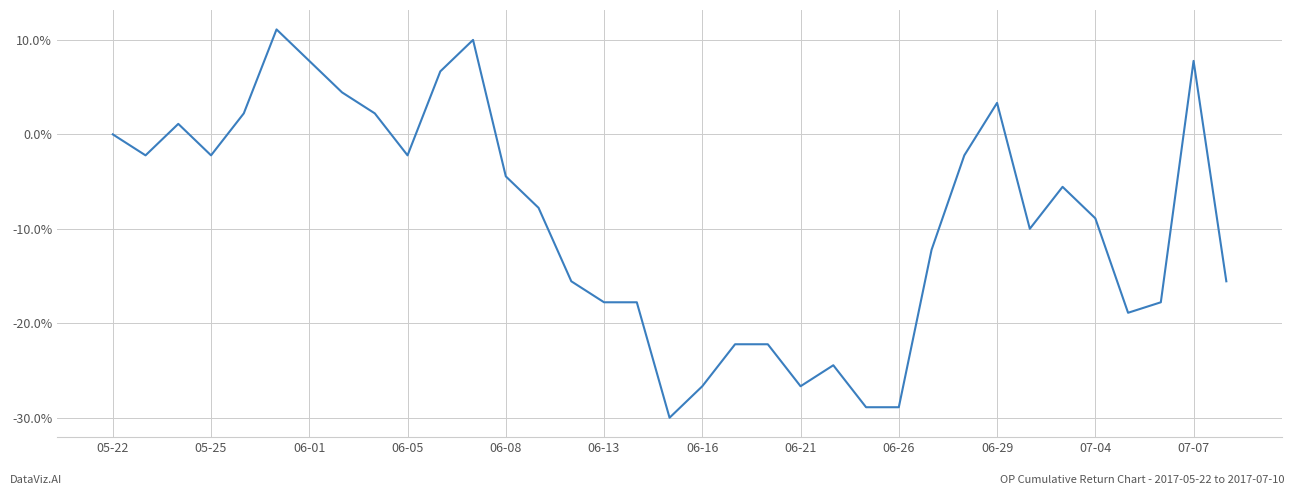

What is the minimum value shown in the chart?

-30.0